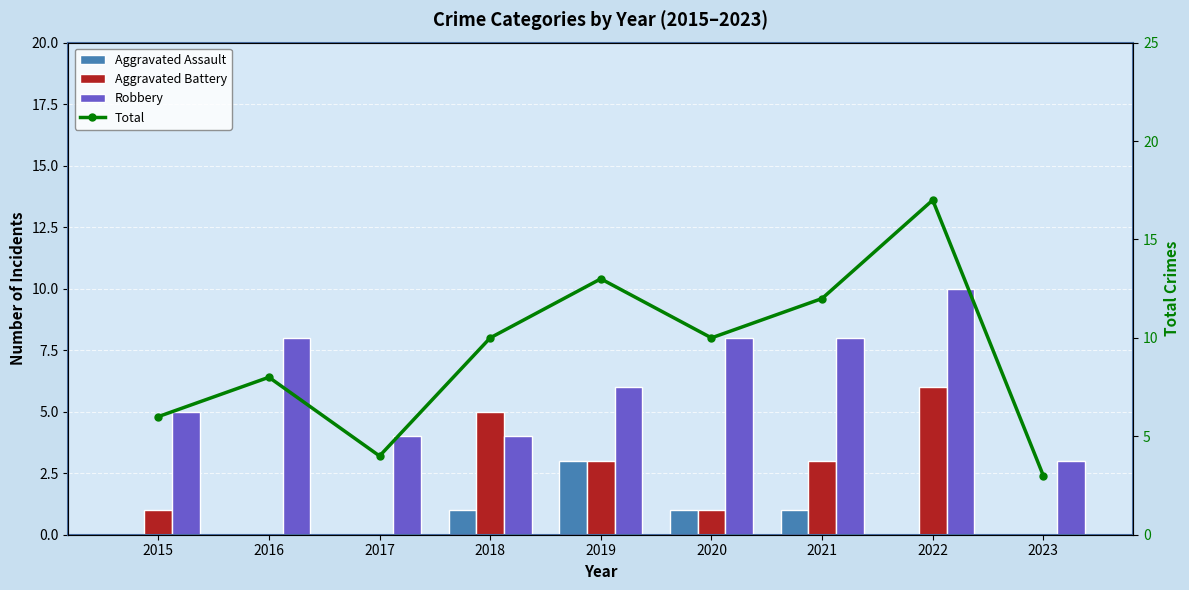

At which label does Total reach its minimum?

2023